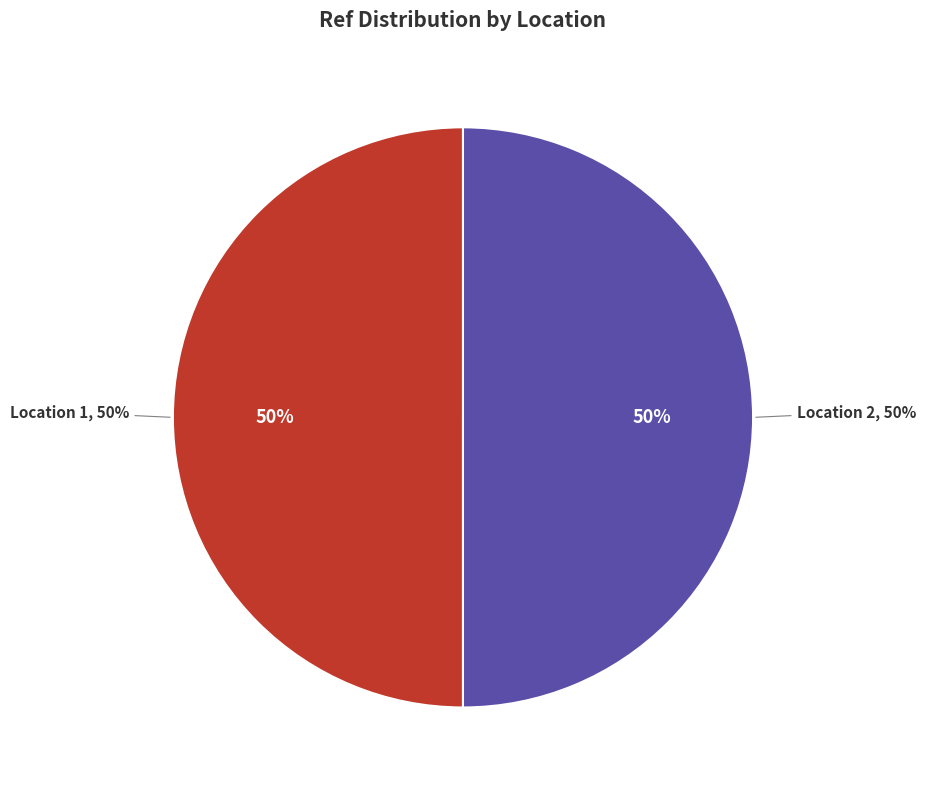

How many slices are in this pie chart?

2